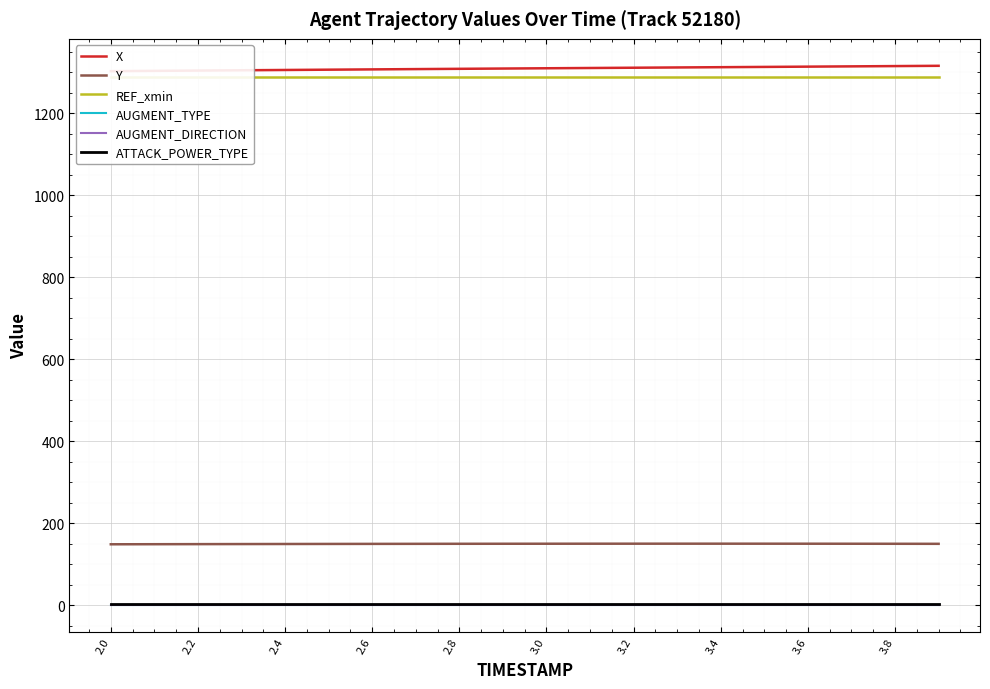

What position from the left is 3.8?

10